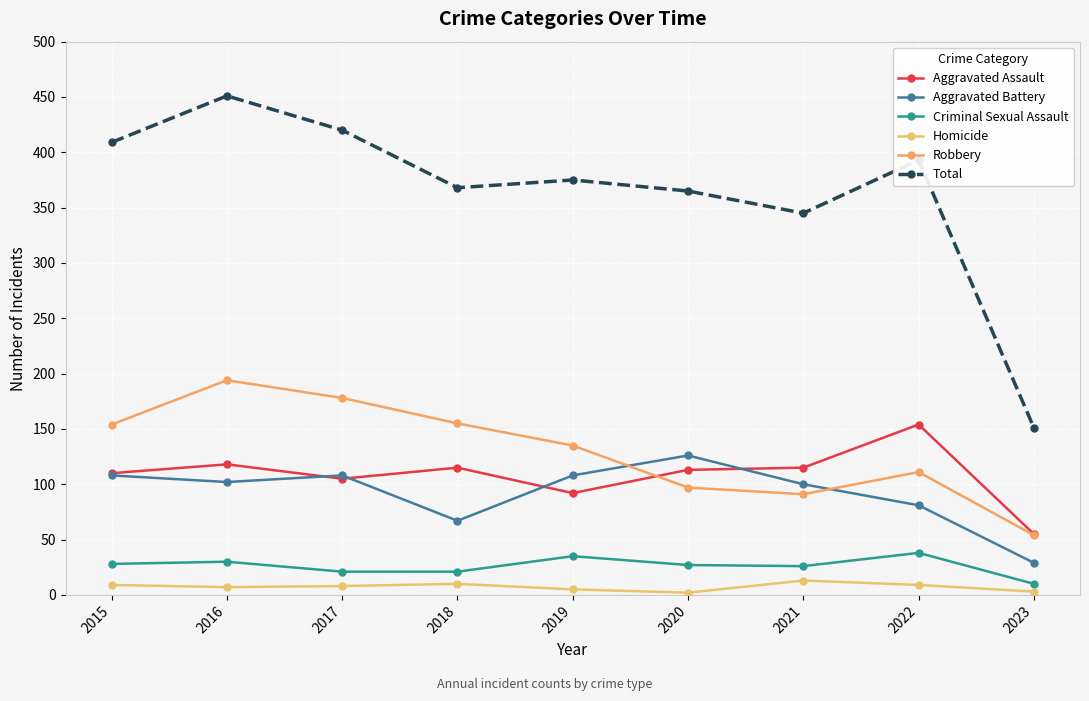

What is the approximate value of Homicide at 2017?

8